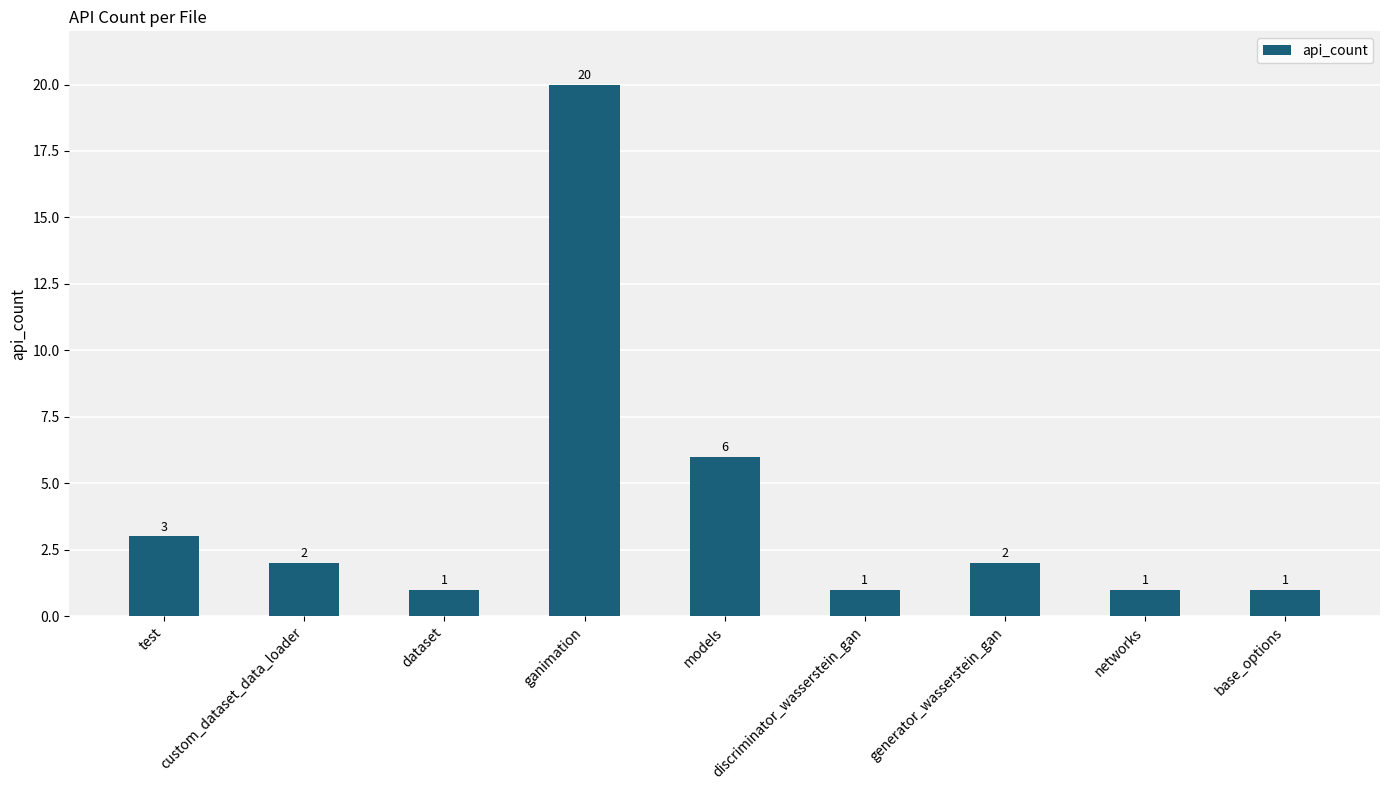

What is the maximum value shown in the chart?

20